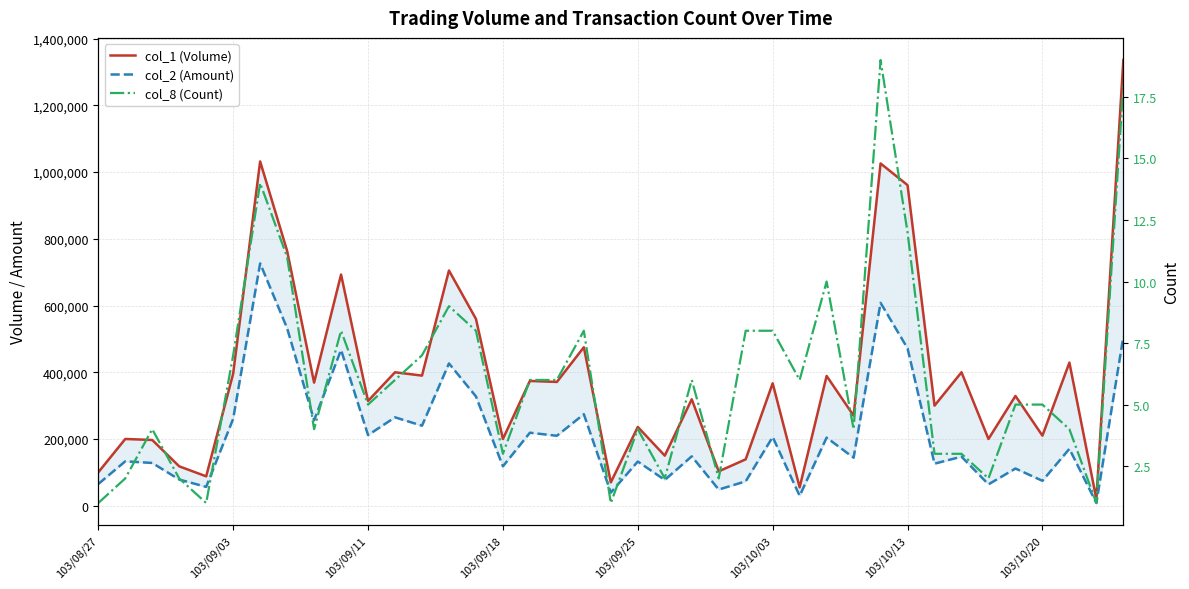

The value of col_1 (Volume) at 31 is 136888. True or false?

False